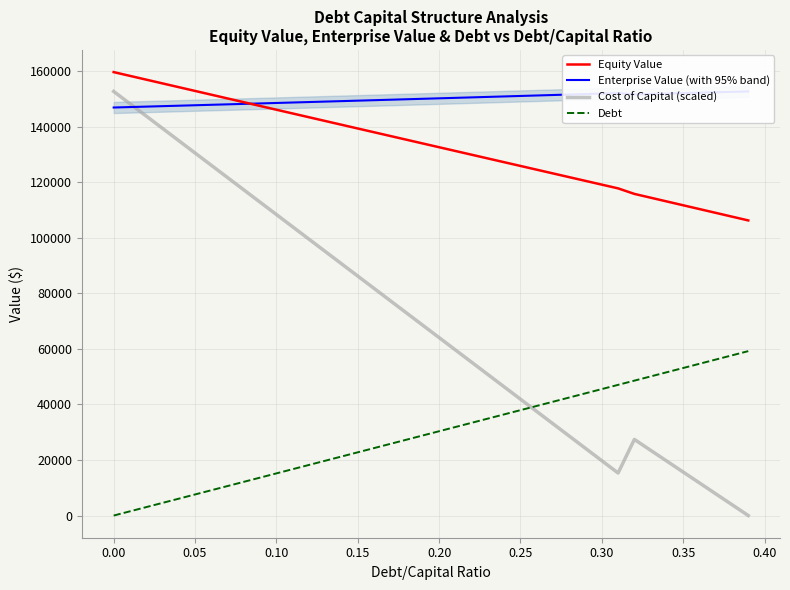

What is the maximum value shown in the chart?

159693.7